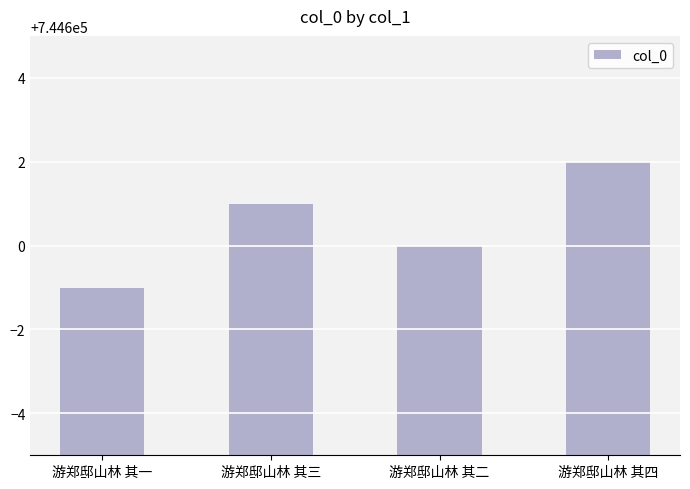

What is the smallest value displayed?

744599